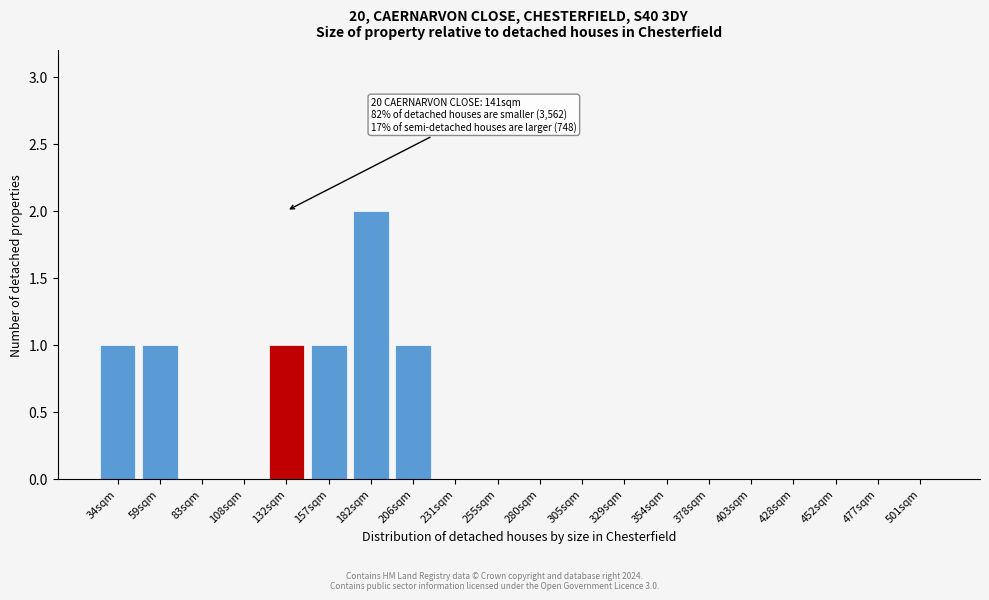

Reading left to right, what are all the values shown in this chart?

34sqm=1	59sqm=1	83sqm=0	108sqm=0	132sqm=1	157sqm=1	182sqm=2	206sqm=1	231sqm=0	255sqm=0	280sqm=0	305sqm=0	329sqm=0	354sqm=0	378sqm=0	403sqm=0	428sqm=0	452sqm=0	477sqm=0	501sqm=0